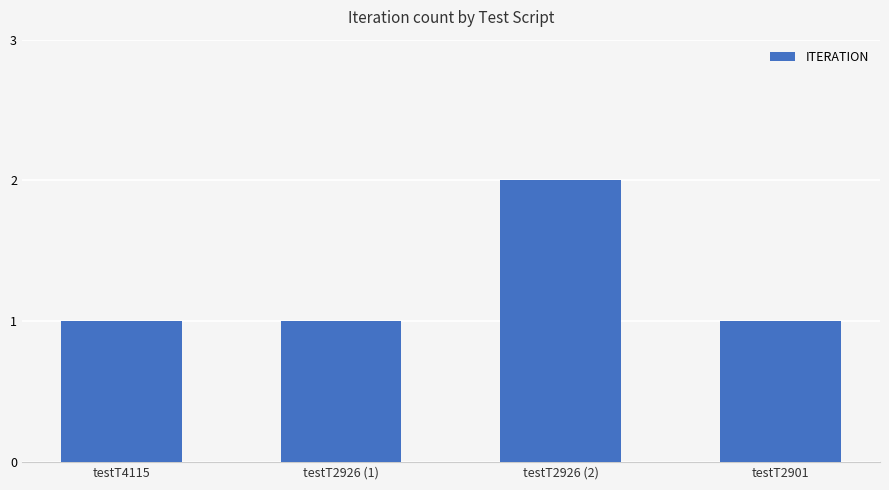

Reading left to right, list all the values displayed in this chart.

1	1	2	1